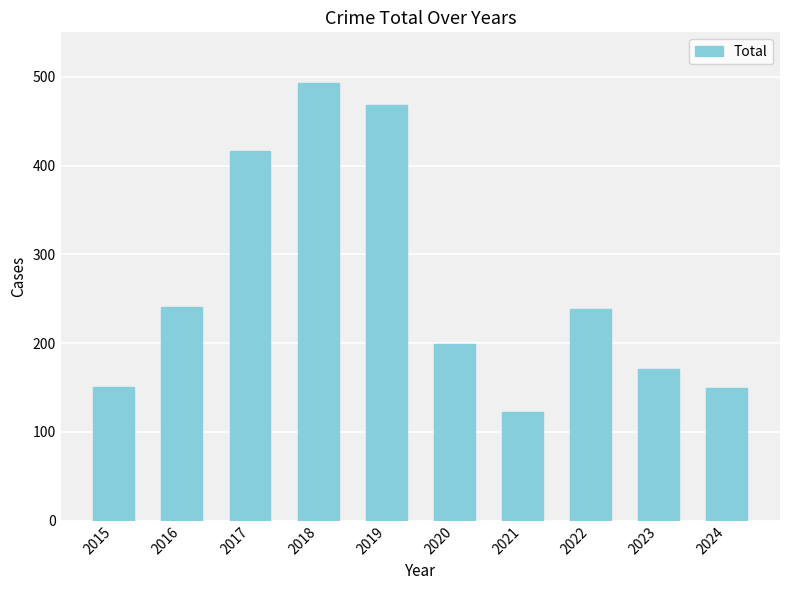

Approximately how many times larger is the value at 2019 compared to 2017?

1.1